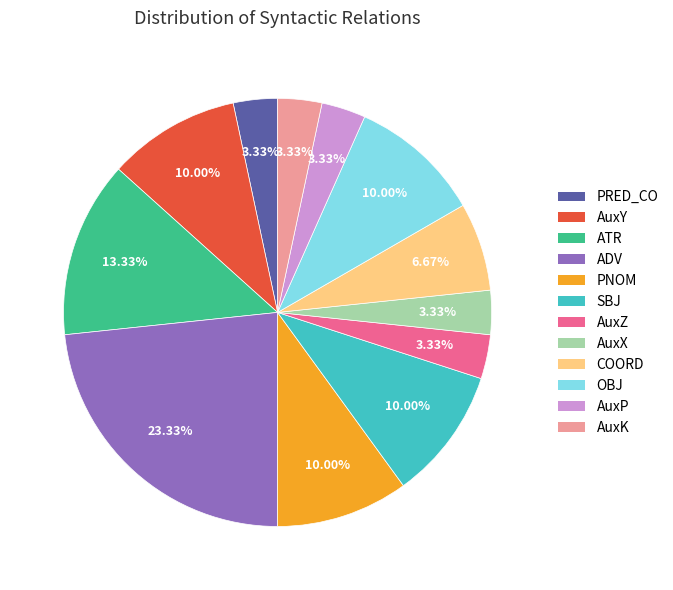

Does any single category account for the majority?

No